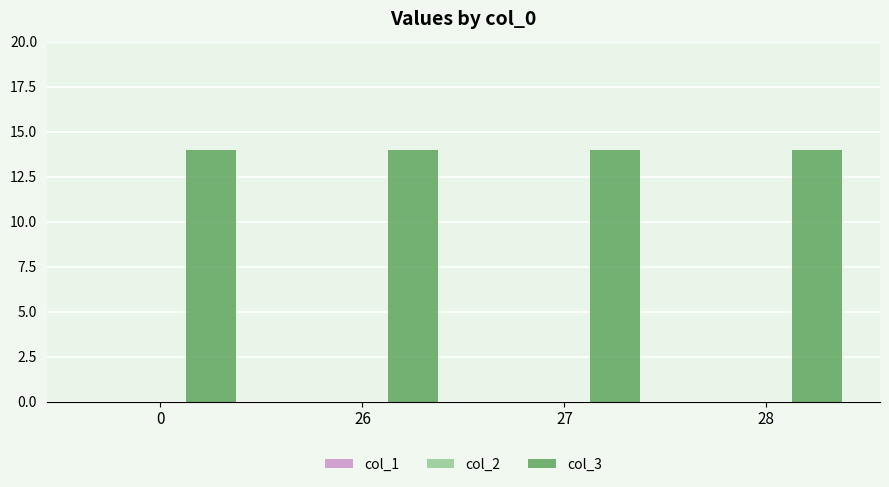

Reading right to left, extract all data points from this chart.

col_1: 28=0	27=0	26=0	0=0
col_2: 28=0	27=0	26=0	0=0
col_3: 28=14	27=14	26=14	0=14